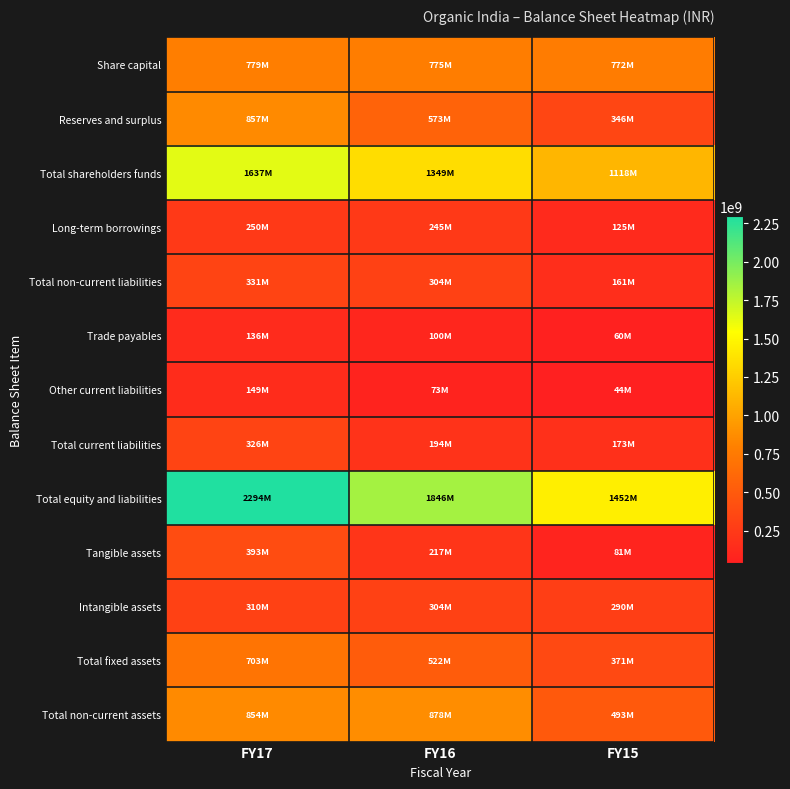

What is the greatest value displayed?

2293511060